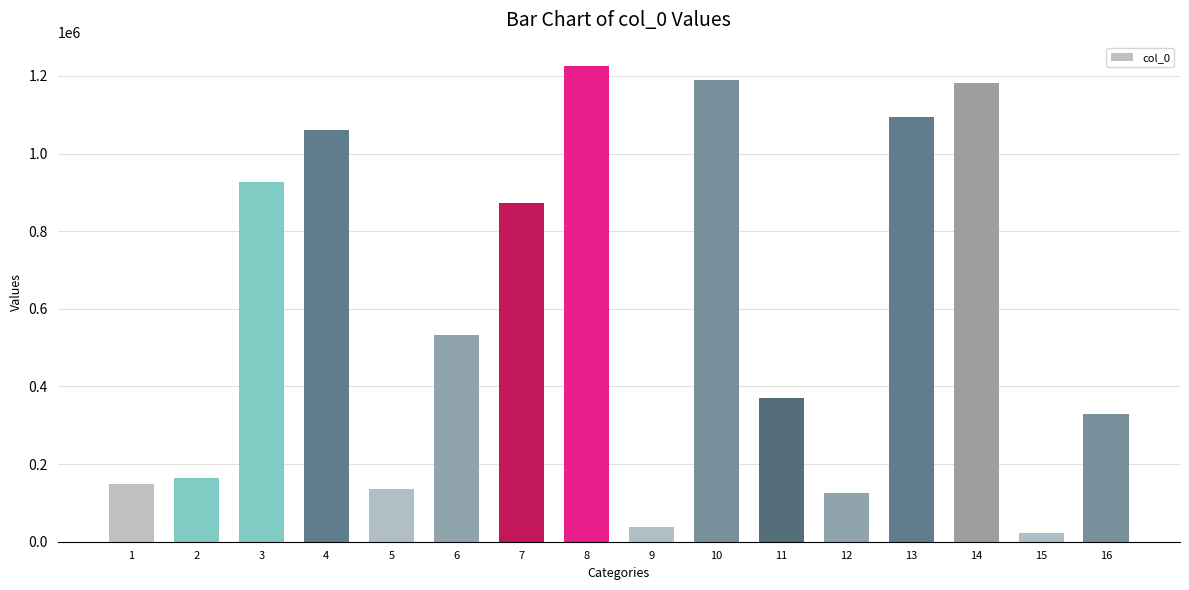

What is the change in value from 5 to 13?

+958010